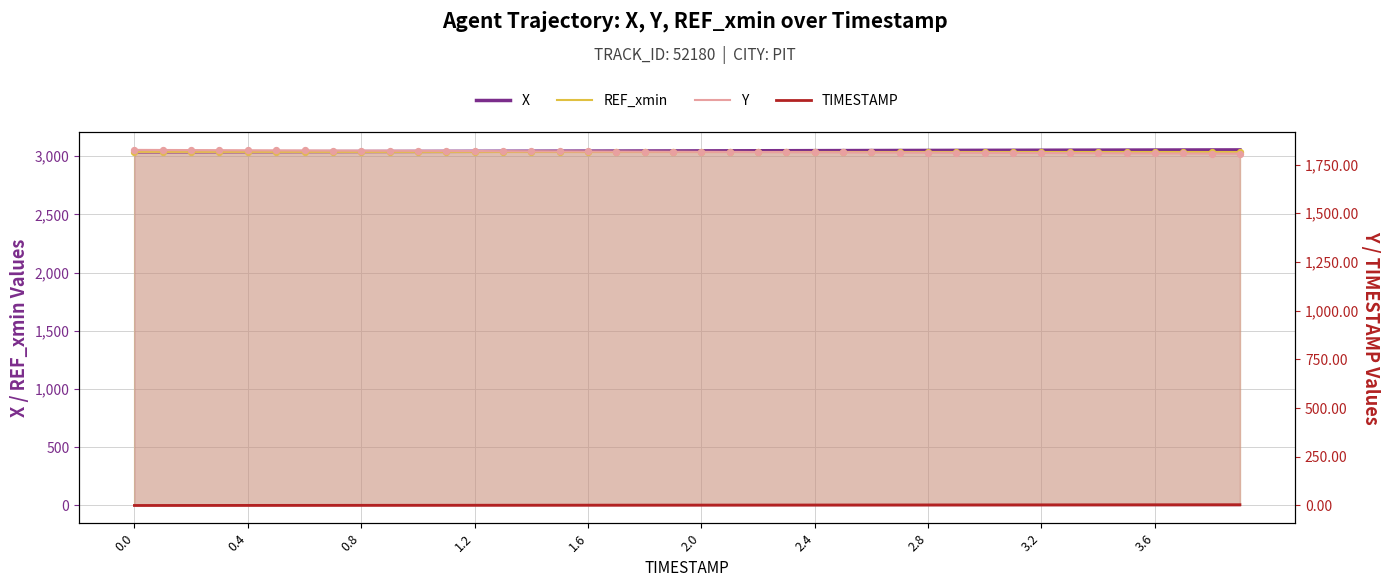

At how many categories does at least one series exceed 2630?

40